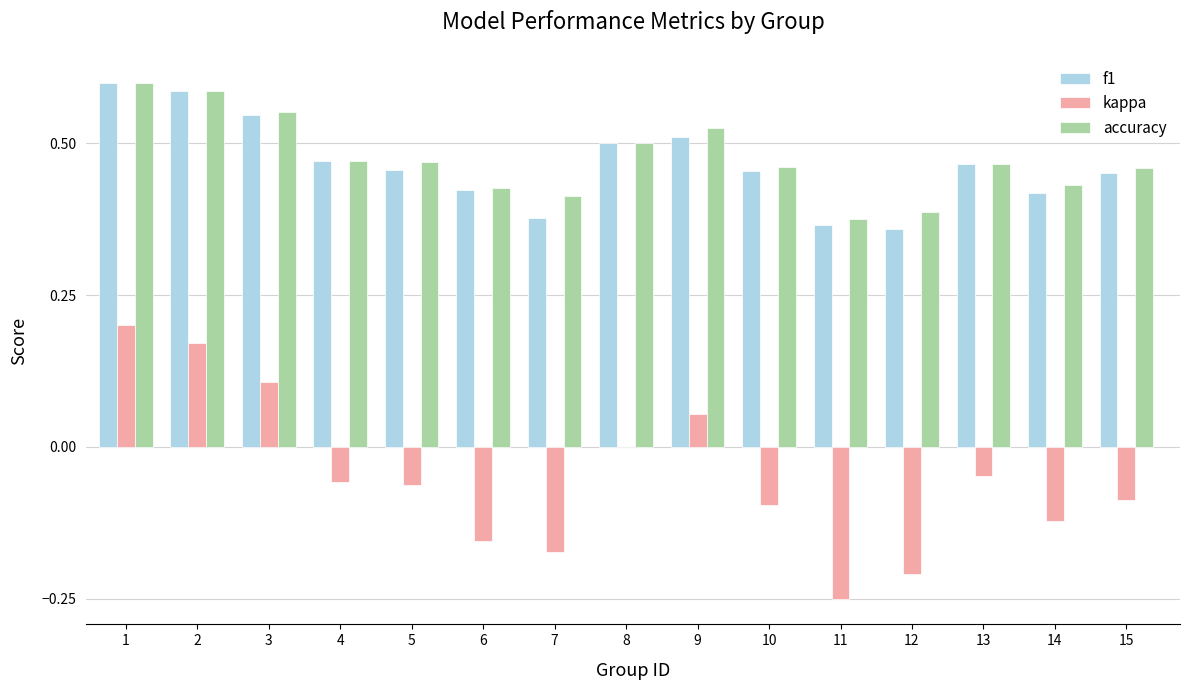

Does the chart contain stacked bars?

No